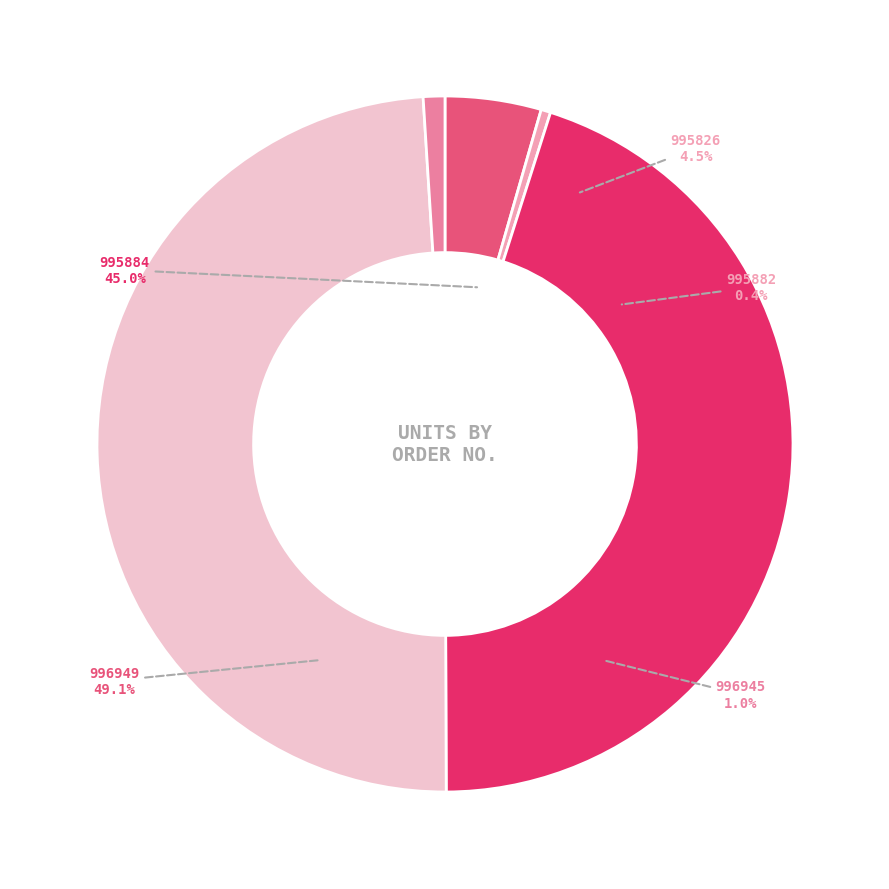

Which category has the smallest portion of the pie?

995882